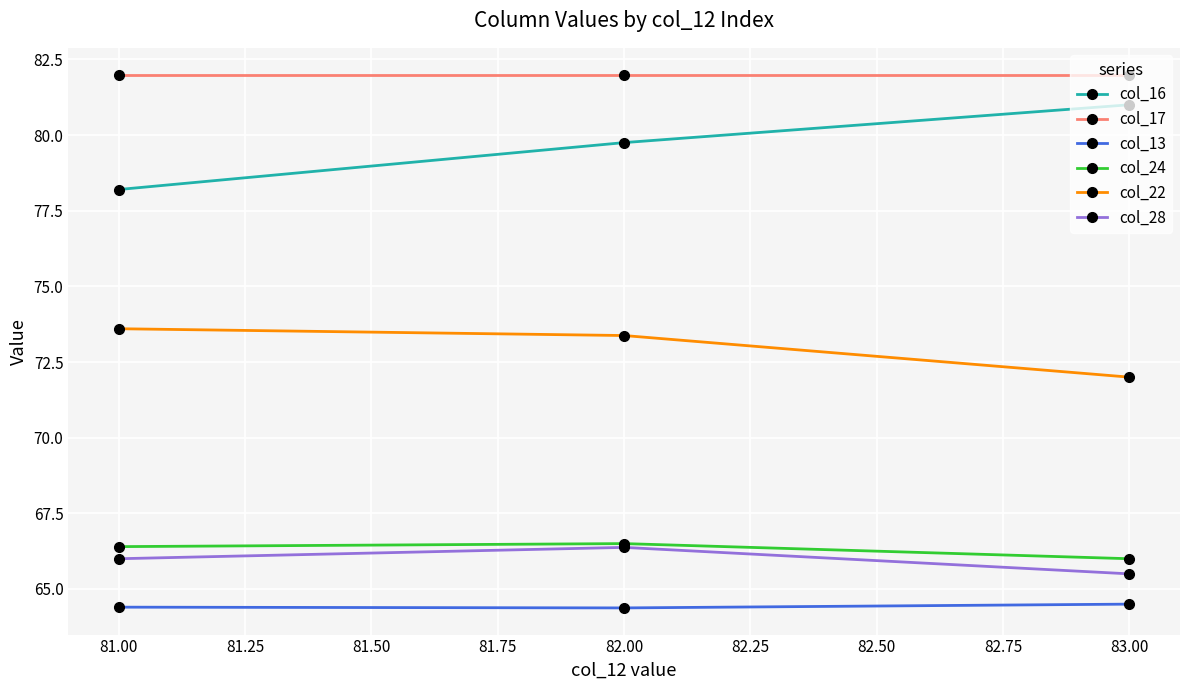

What is the difference between the highest and lowest values at 82.00?

17.6